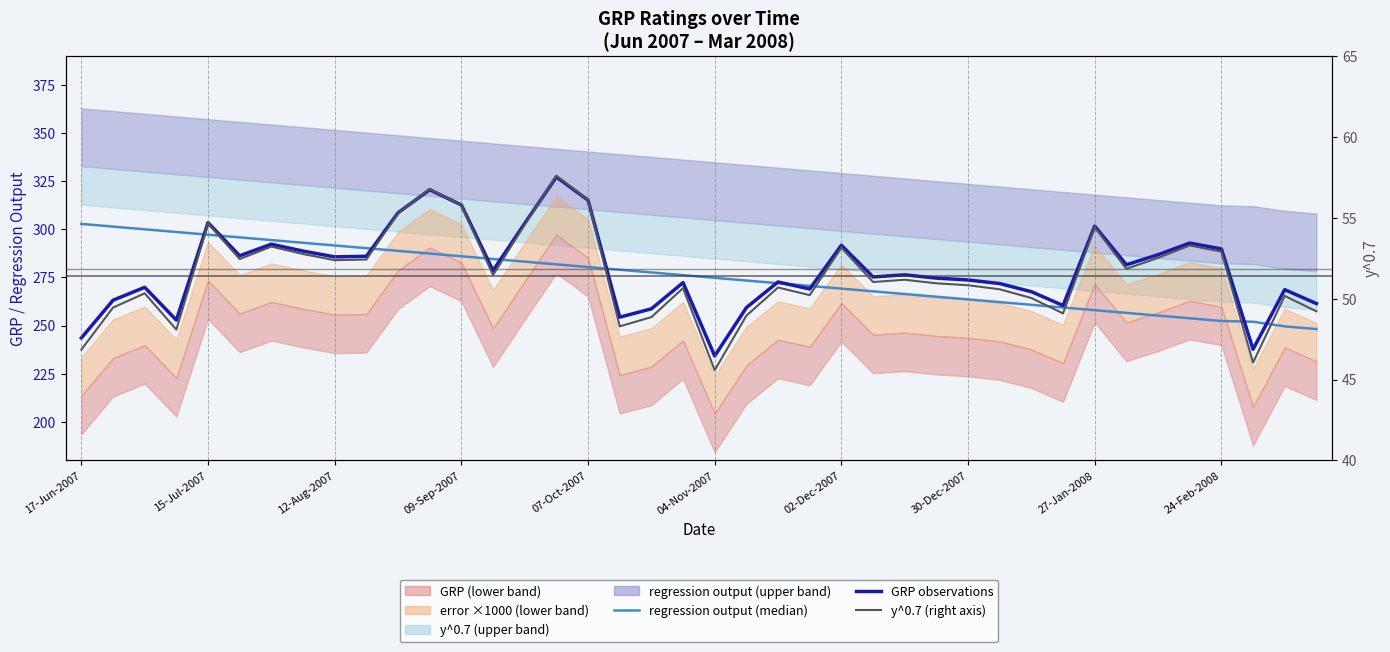

In y^0.7 (right axis), how many points are lower than both neighbors (excluding endpoints)?

11